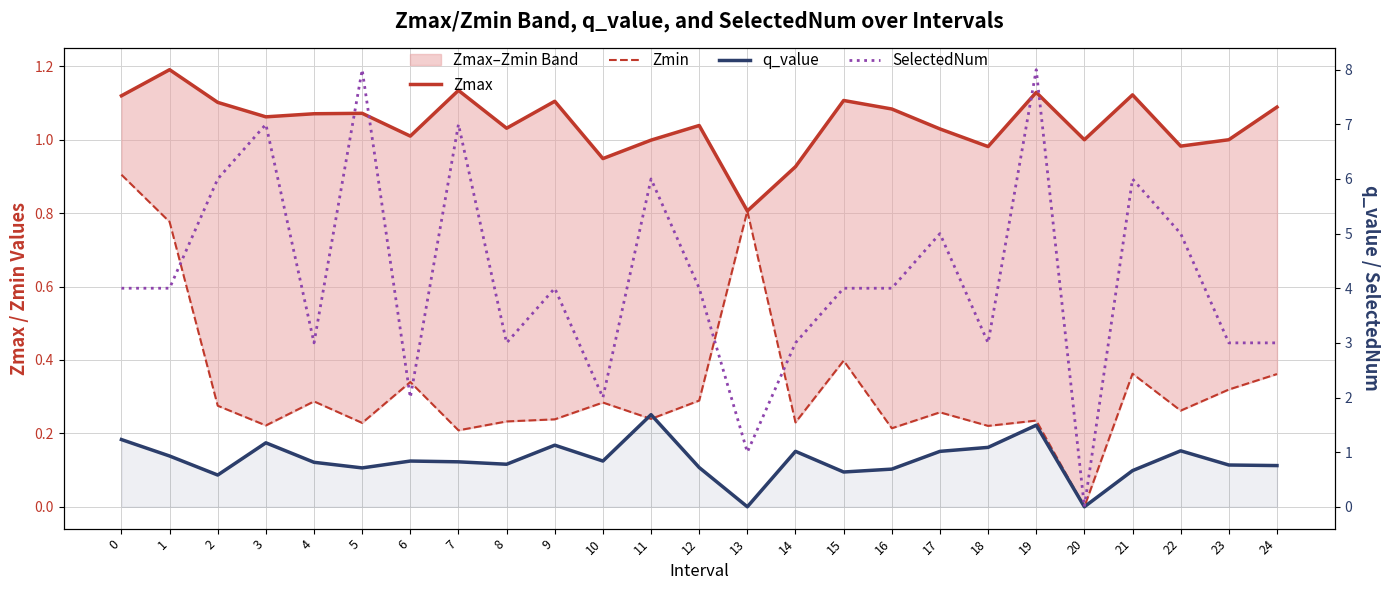

How many data points in q_value are above 0?

23